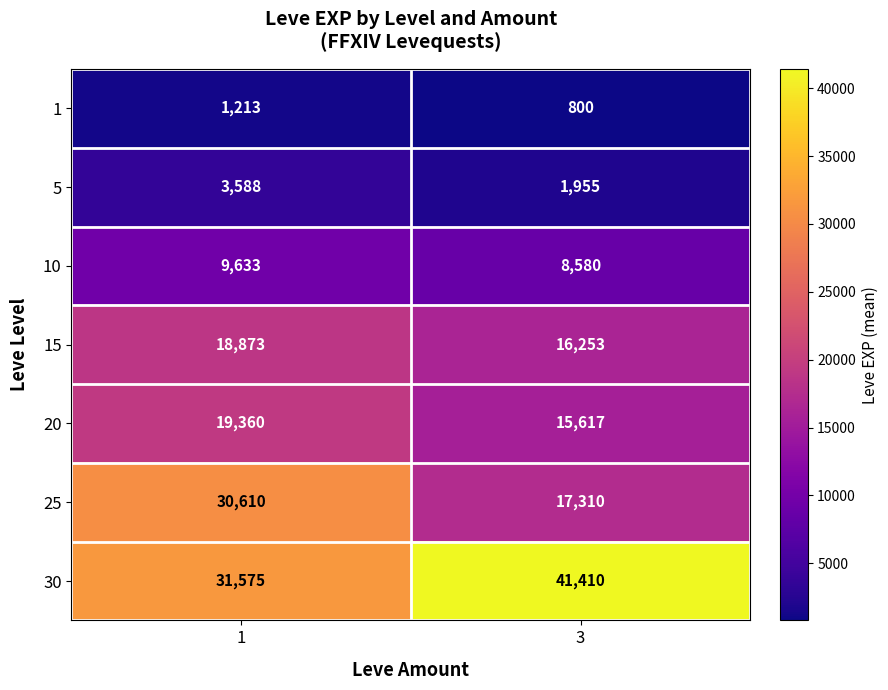

Where is 1 nearest to the value 1006?

3